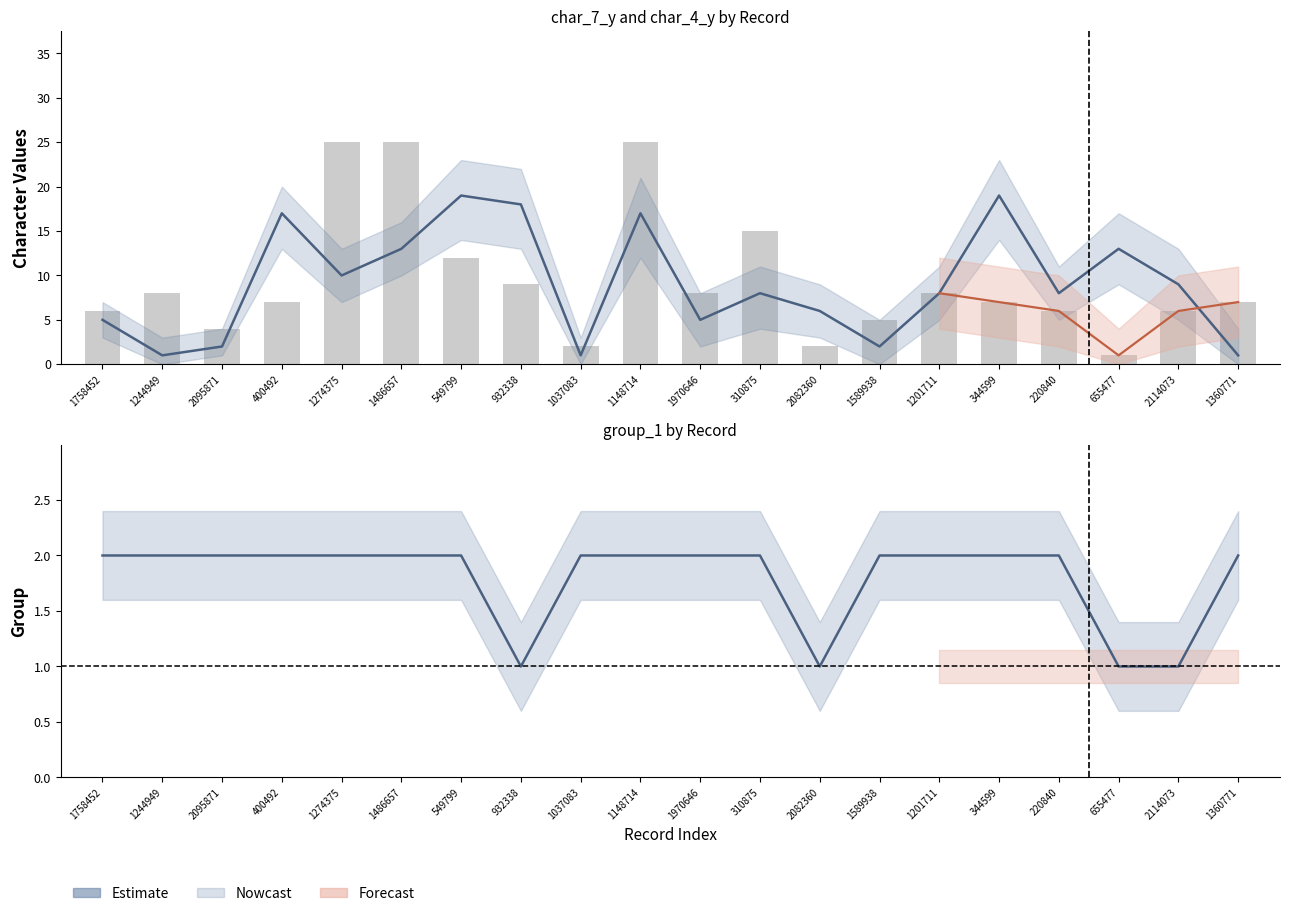

Which has a higher value, 1244949 or 1148714?

1148714